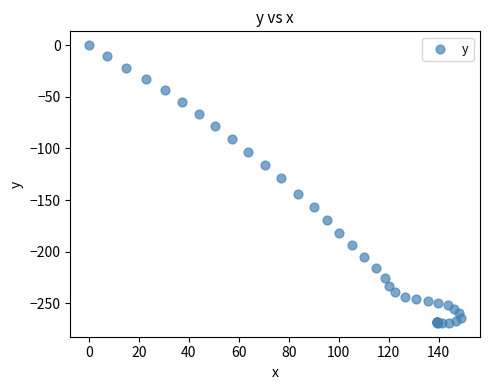

What Y value in the scatter plot is closest to -134?

-129.0